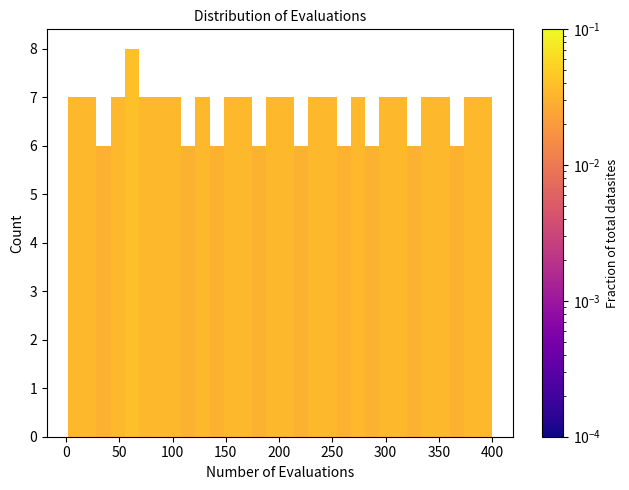

Around what value on the x-axis is the tallest bar? Give the approximate position of its centre, as read against the axis.

60